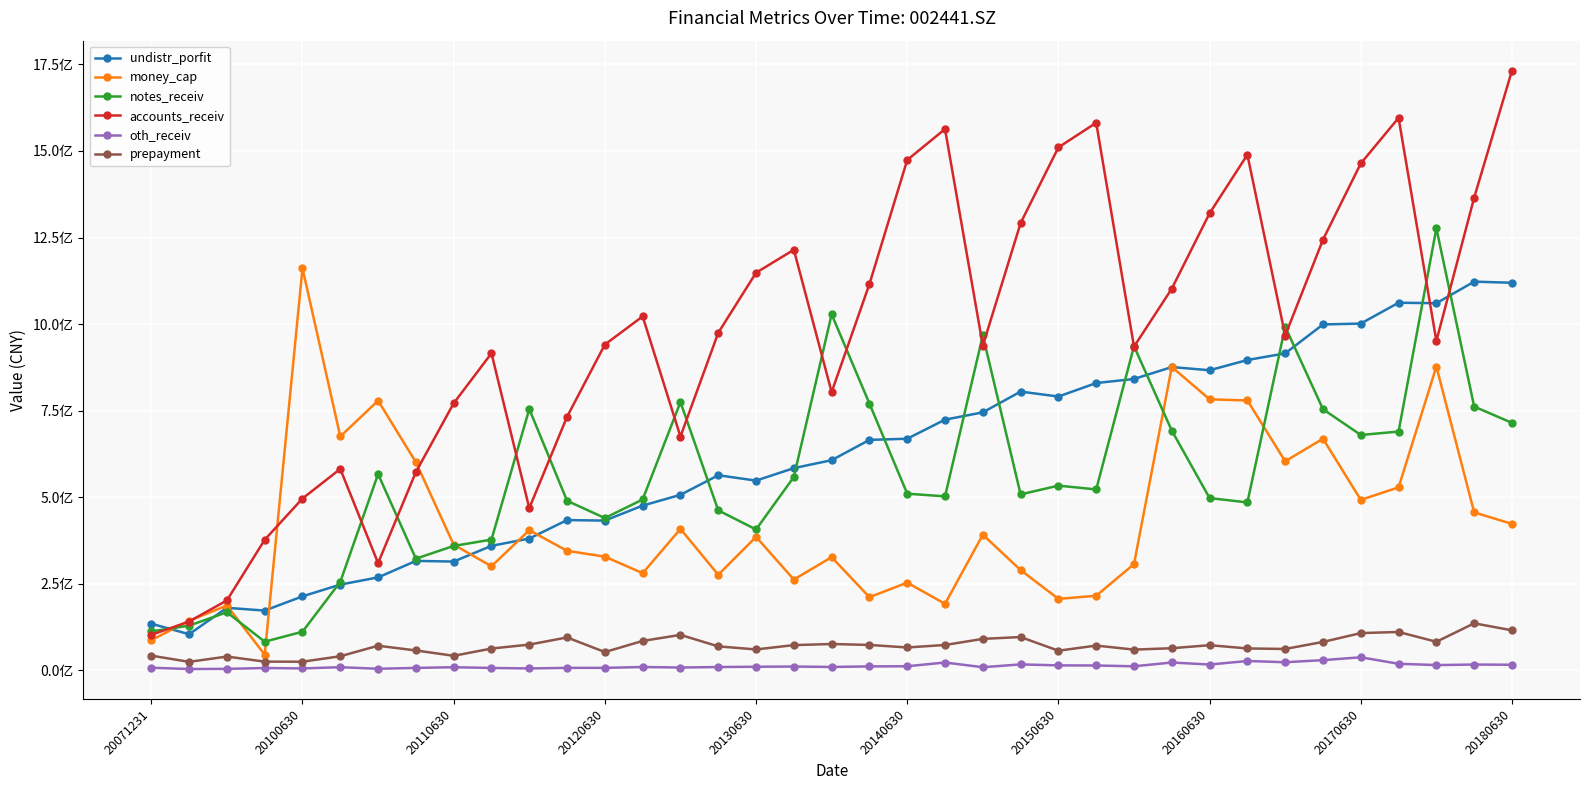

Does the chart have visible grid lines?

Yes